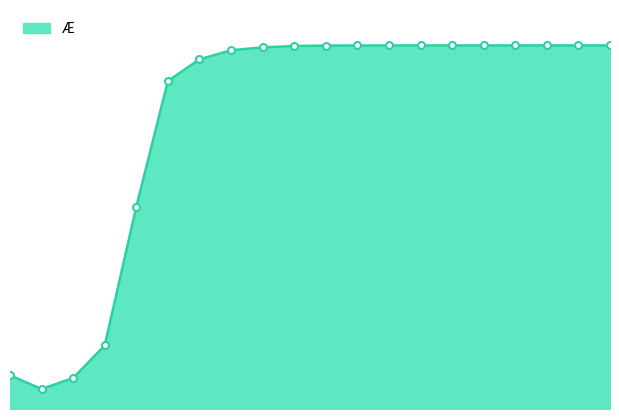

What is the difference between the second highest and second lowest values?

0.9